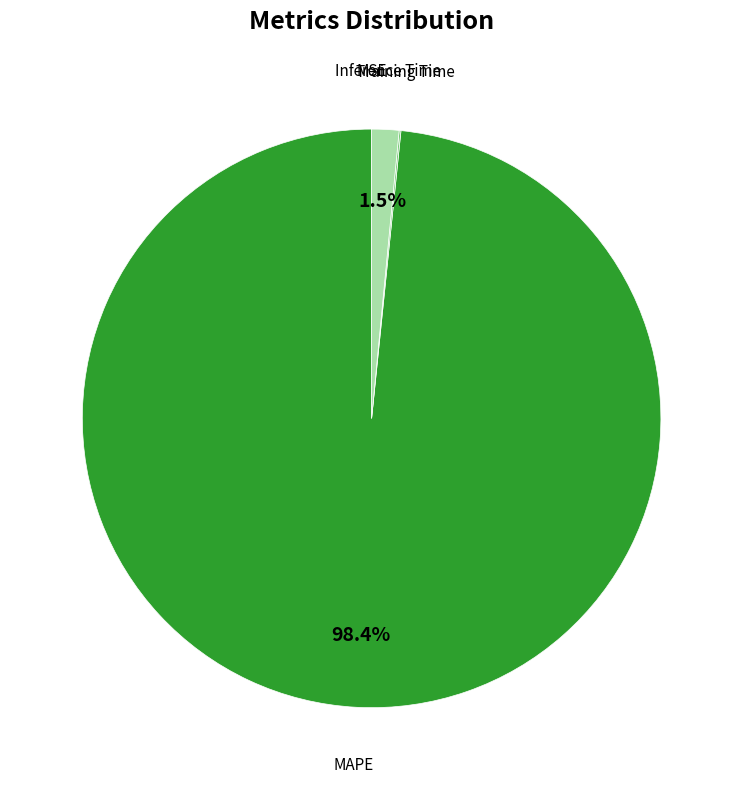

Is there any slice that represents more than half of the pie?

Yes